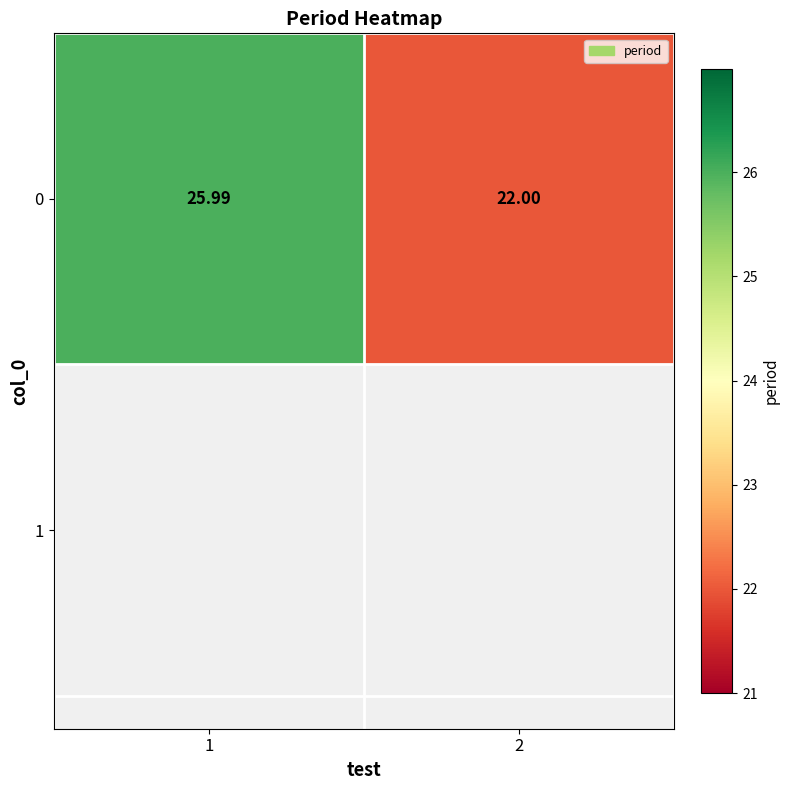

Read the value at 1.

26.0